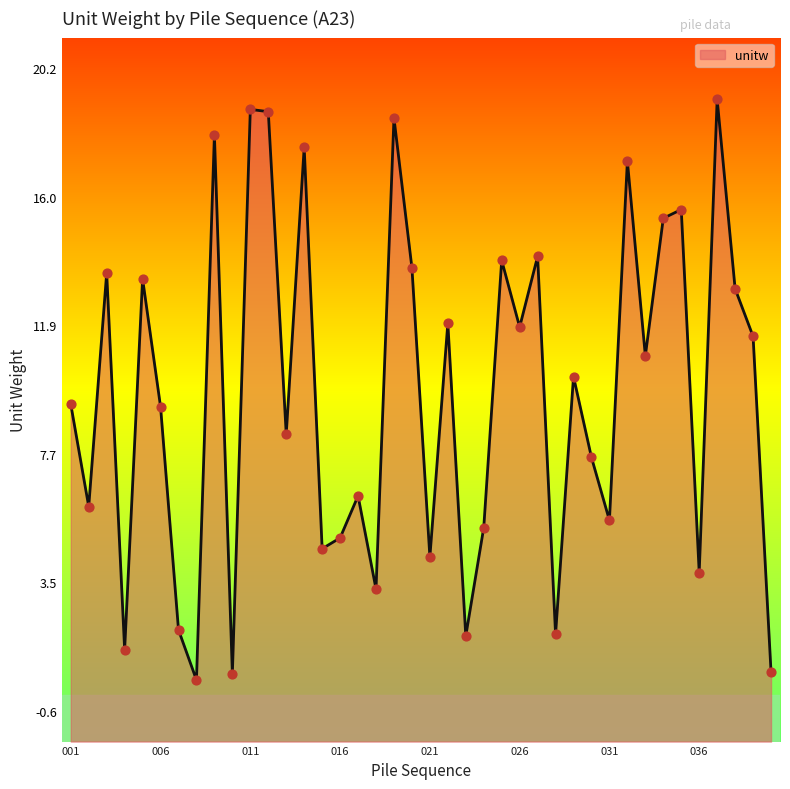

Between 038 and 018, which is larger?

038